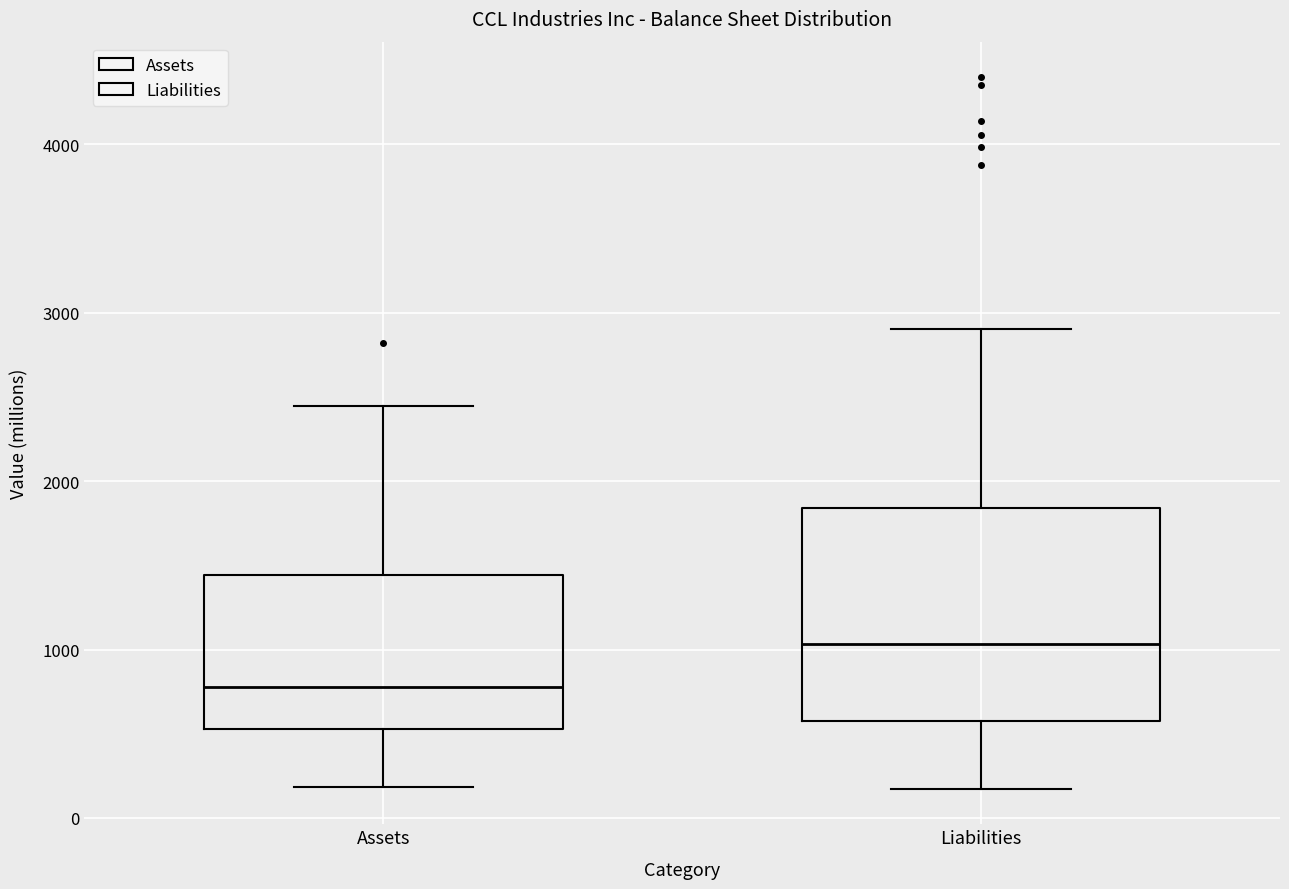

Which box has the lowest median line?

Assets